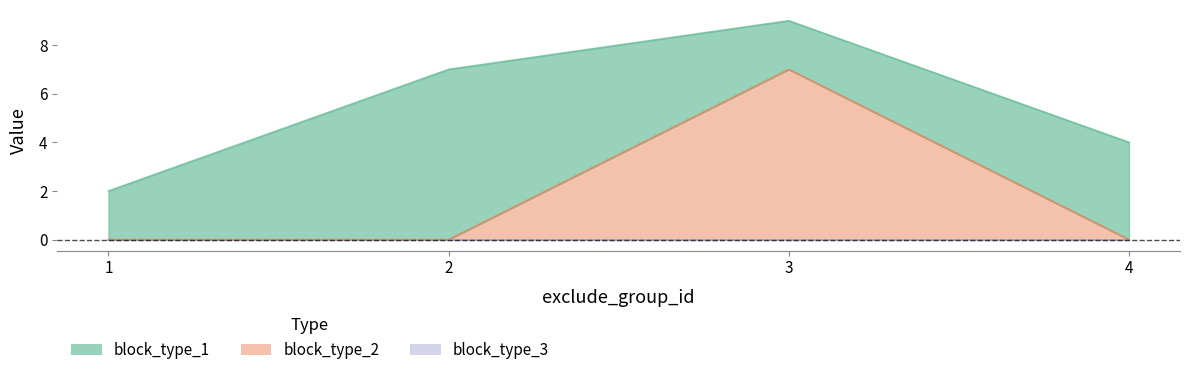

True or false: block_type_2 has a value of 0 at 2.

True